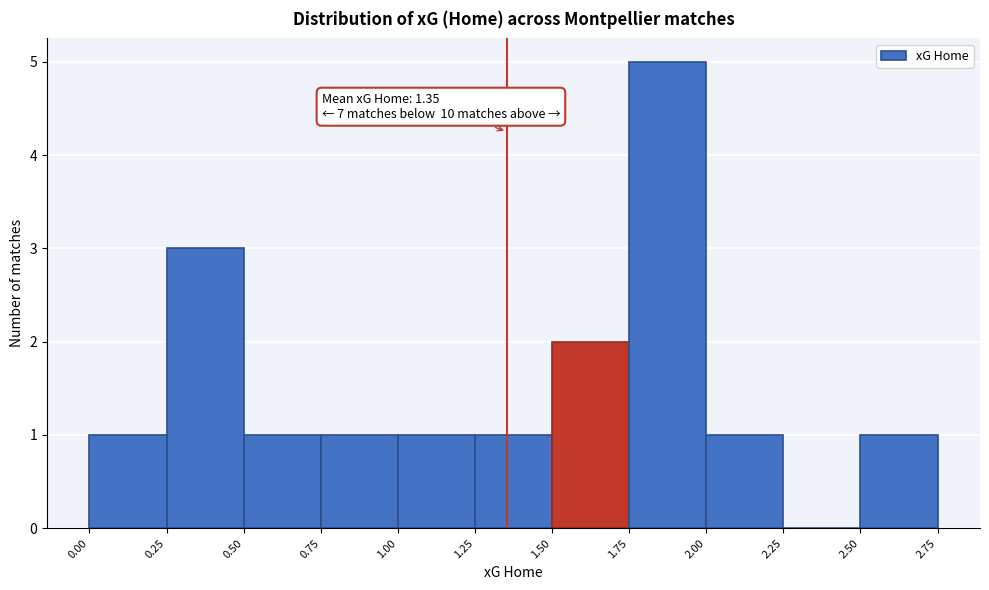

Which range on the x-axis has the tallest bar?

1.75 to 2.00